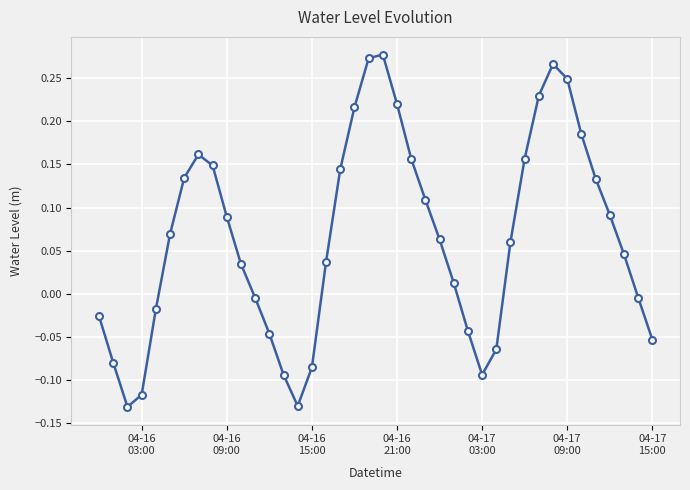

How many points are higher than both their immediate neighbors (excluding endpoints)?

3